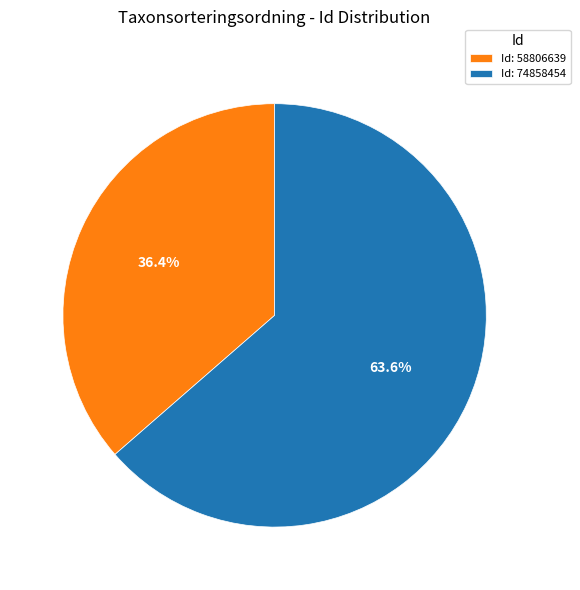

Which category accounts for the majority?

Id: 74858454